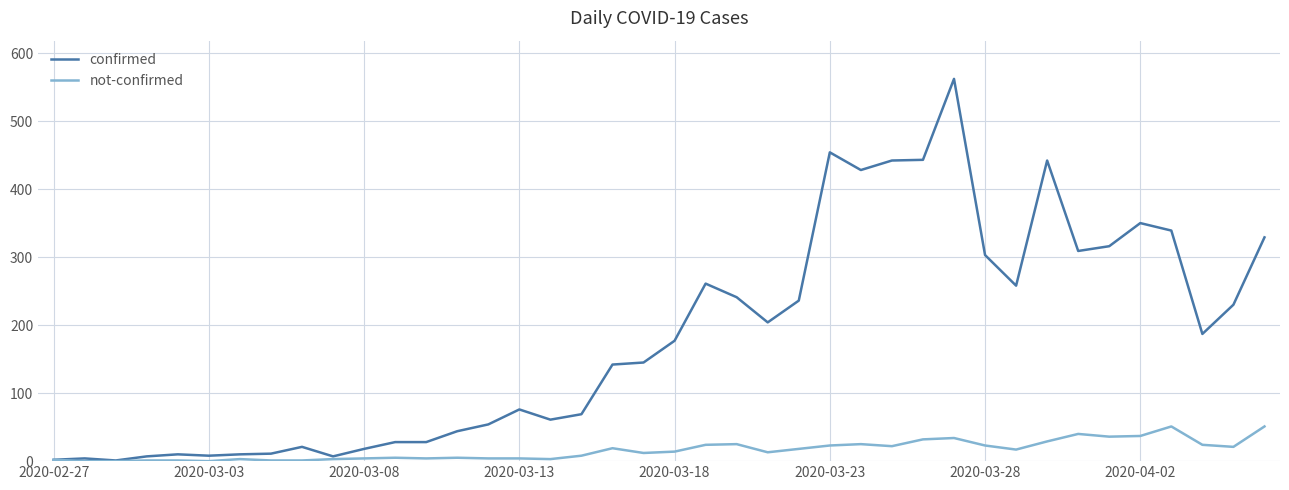

What is the difference between the maximum and second lowest values in the confirmed series?

560